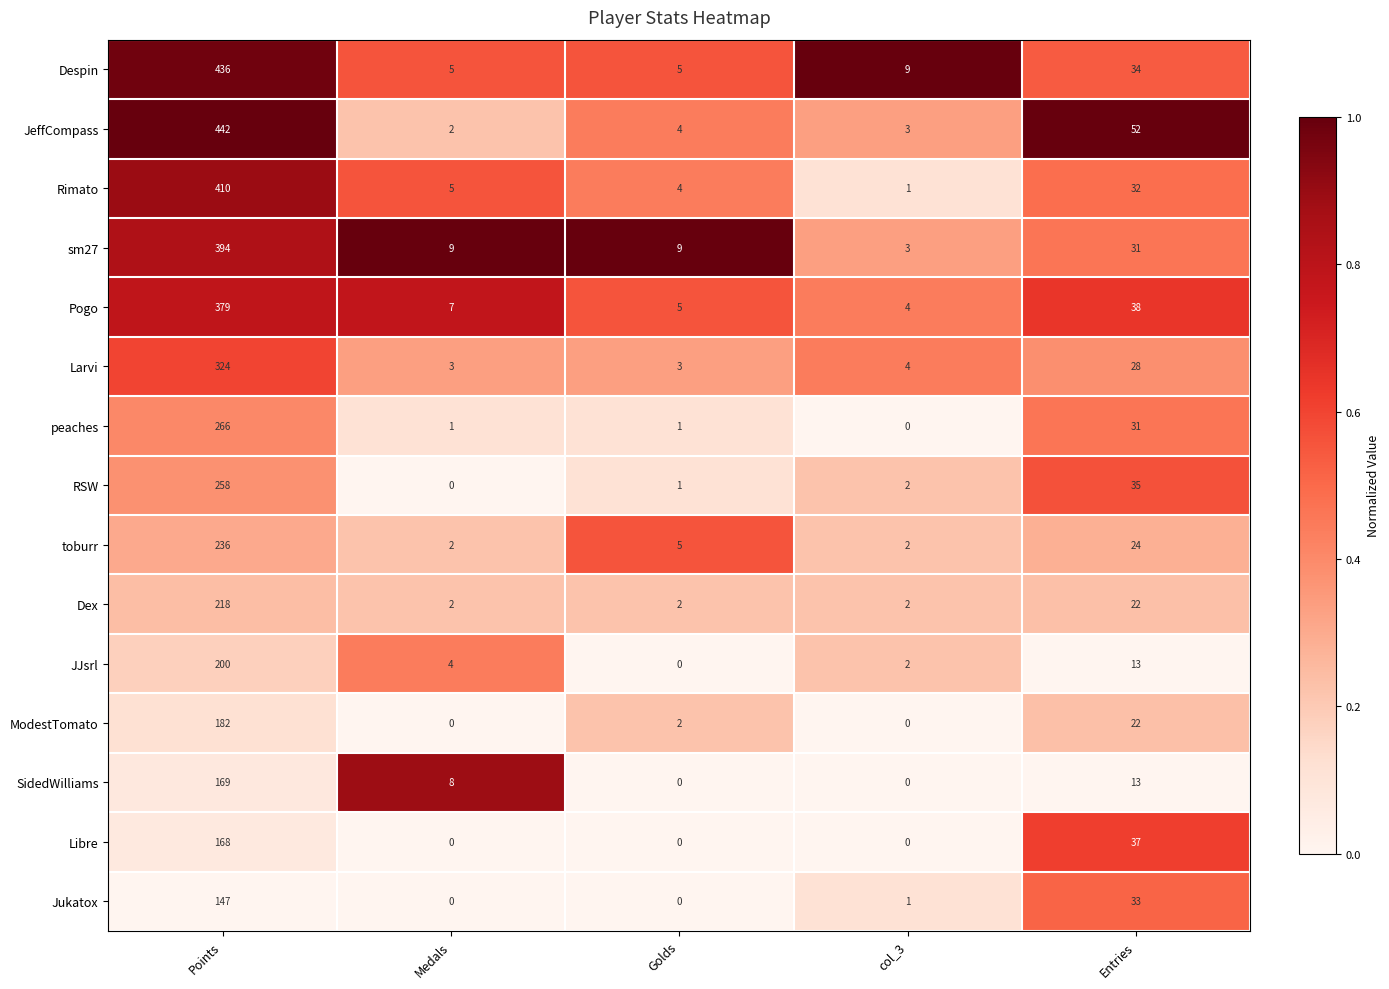

At which label is ModestTomato closest to 91?

Entries